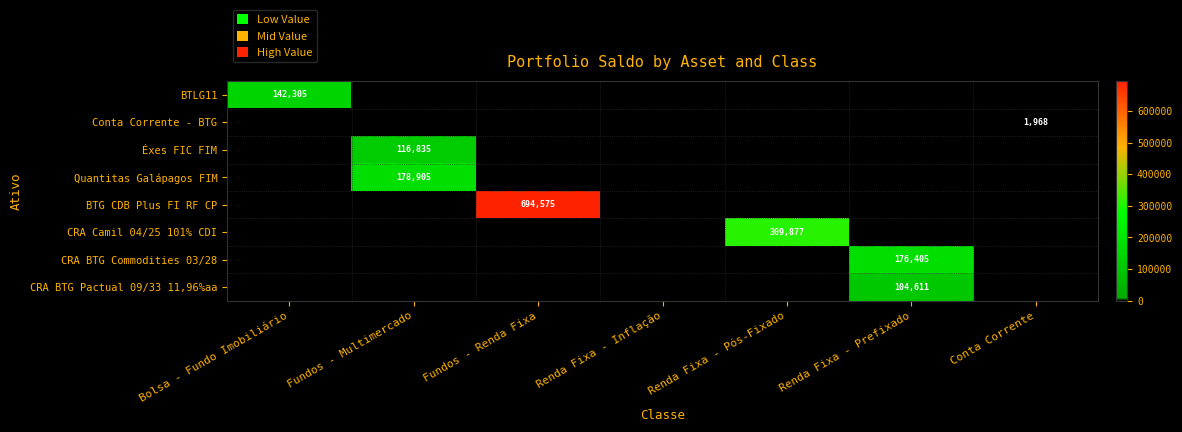

Is it true that Conta Corrente - BTG equals 1968 at Conta Corrente?

True